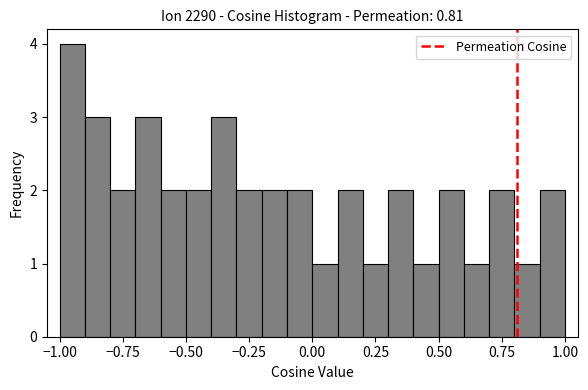

Around what value on the x-axis is the tallest bar? Give the approximate position of its centre, as read against the axis.

-0.95